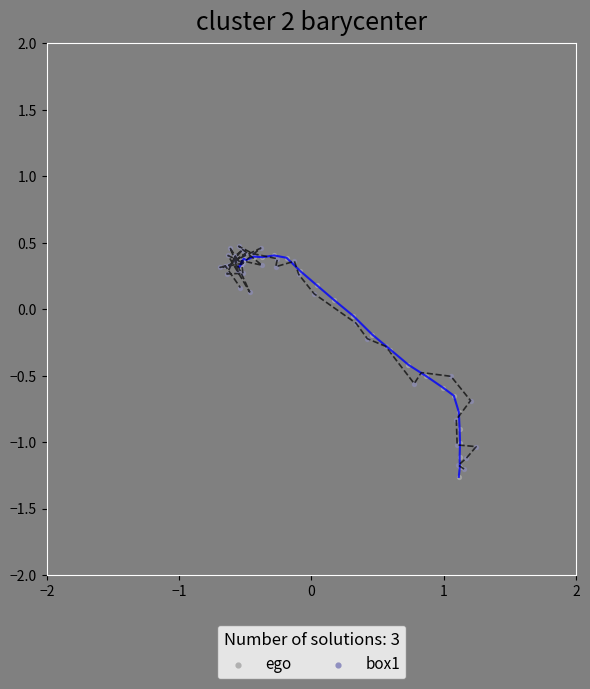

Which series reaches the minimum Y coordinate?

ego